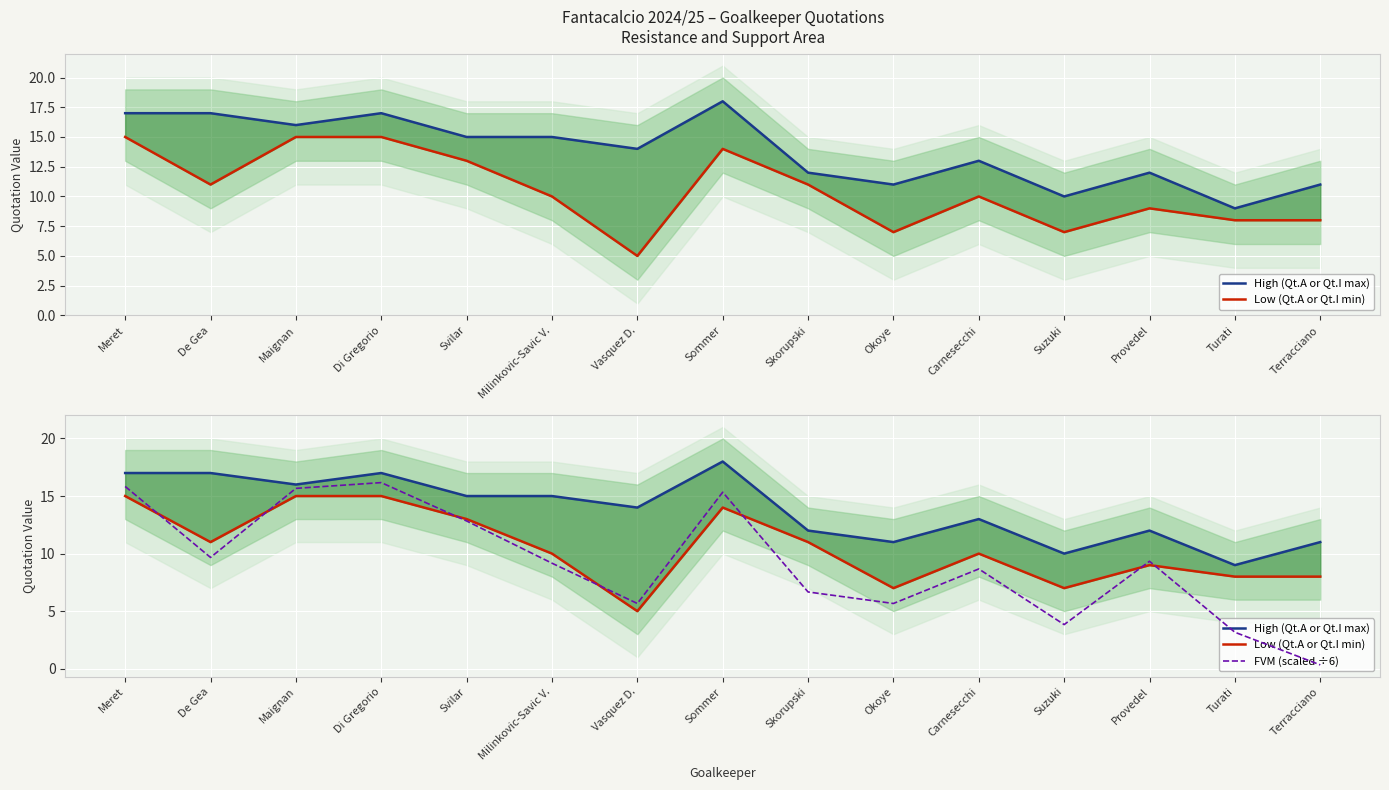

At which category is the sum across all series the highest?

Di Gregorio